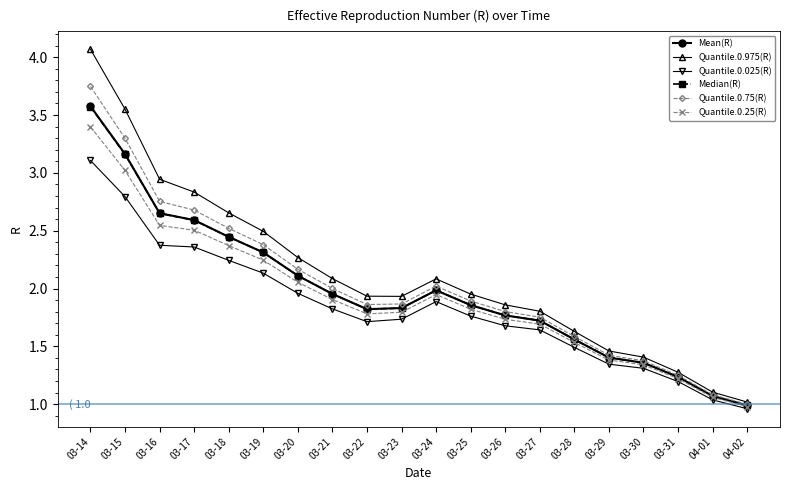

How many lines are shown in the chart?

6